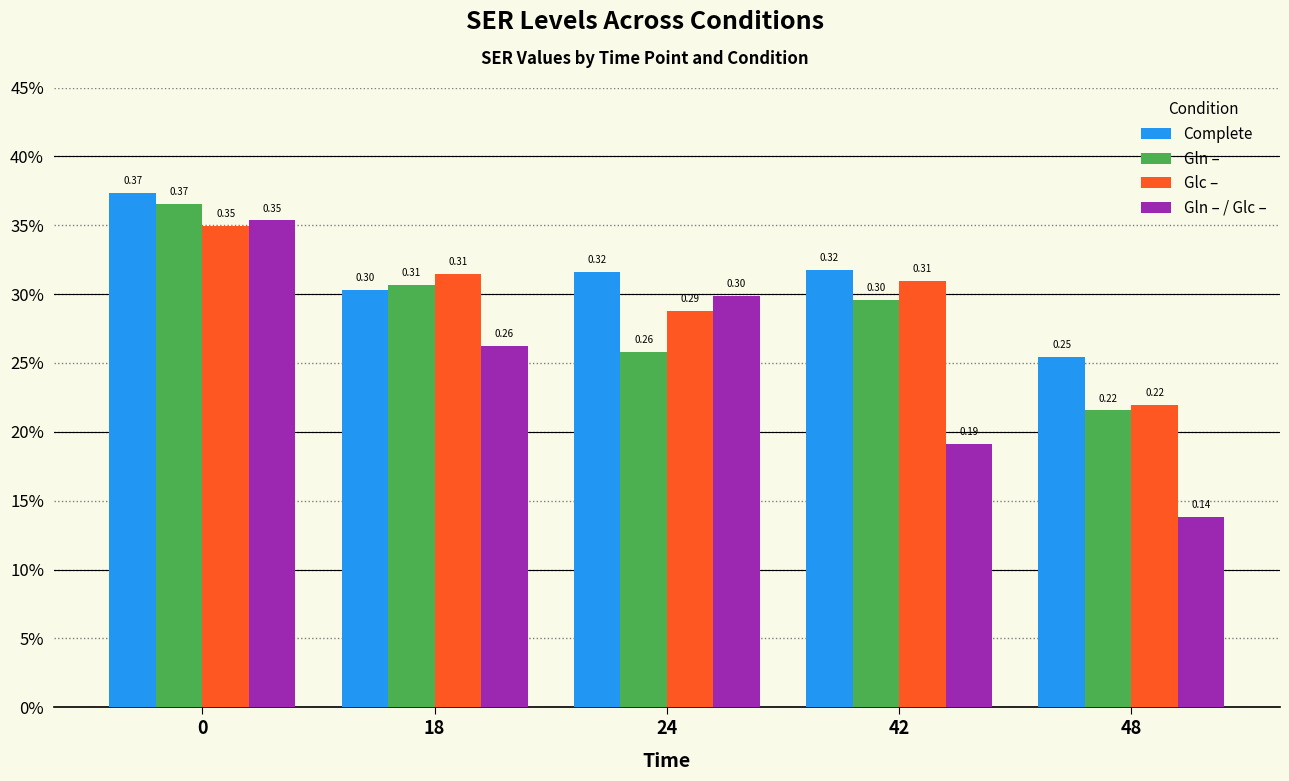

What is the sum of all Gln – values?

1.4